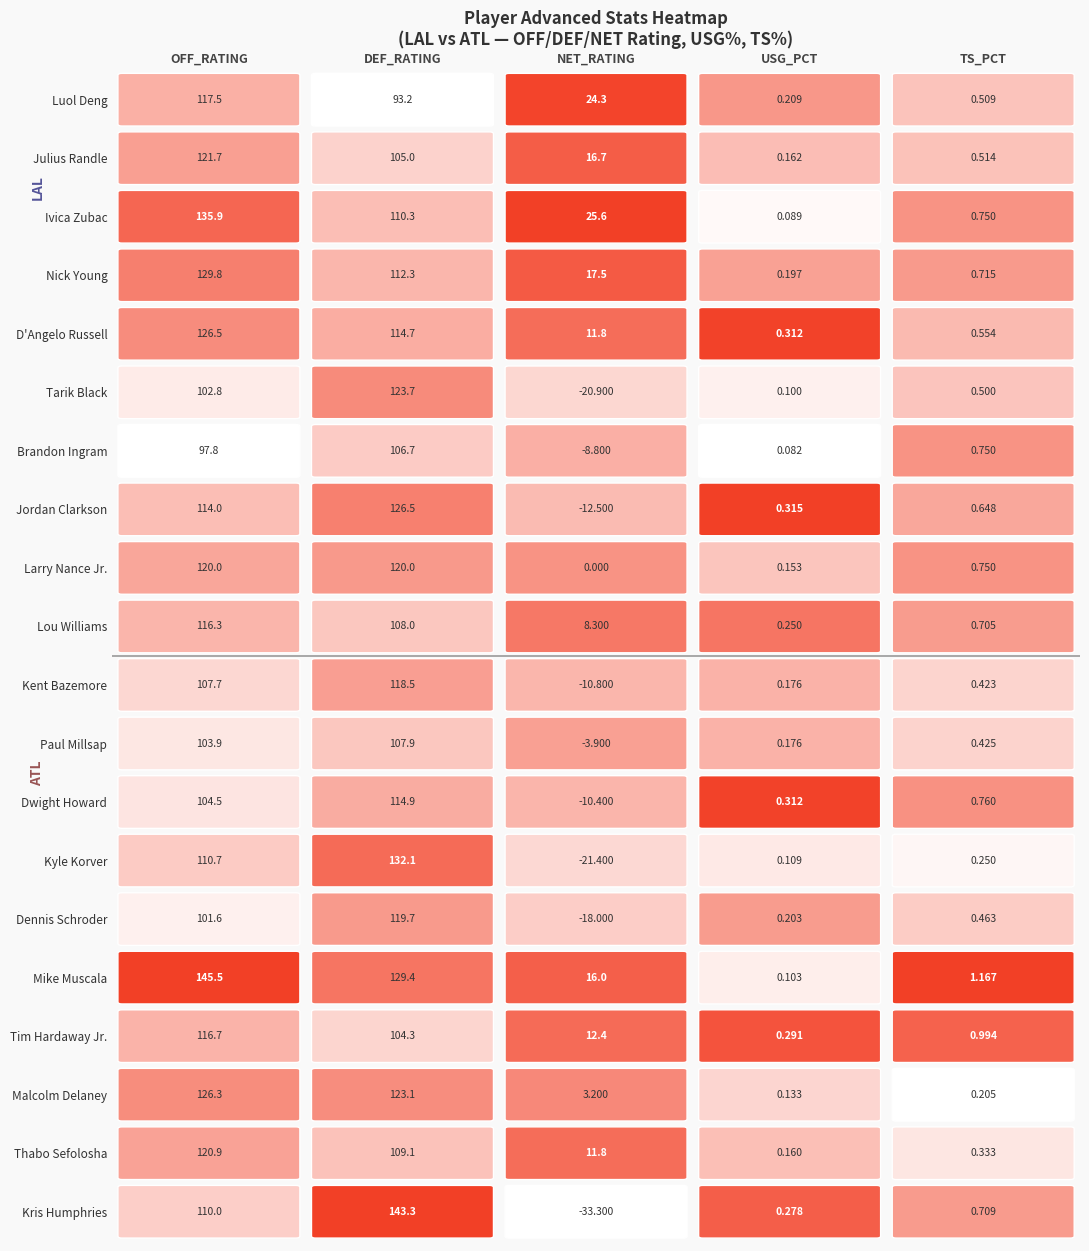

Is it true that OFF_RATING equals 120.9 at 18?

True